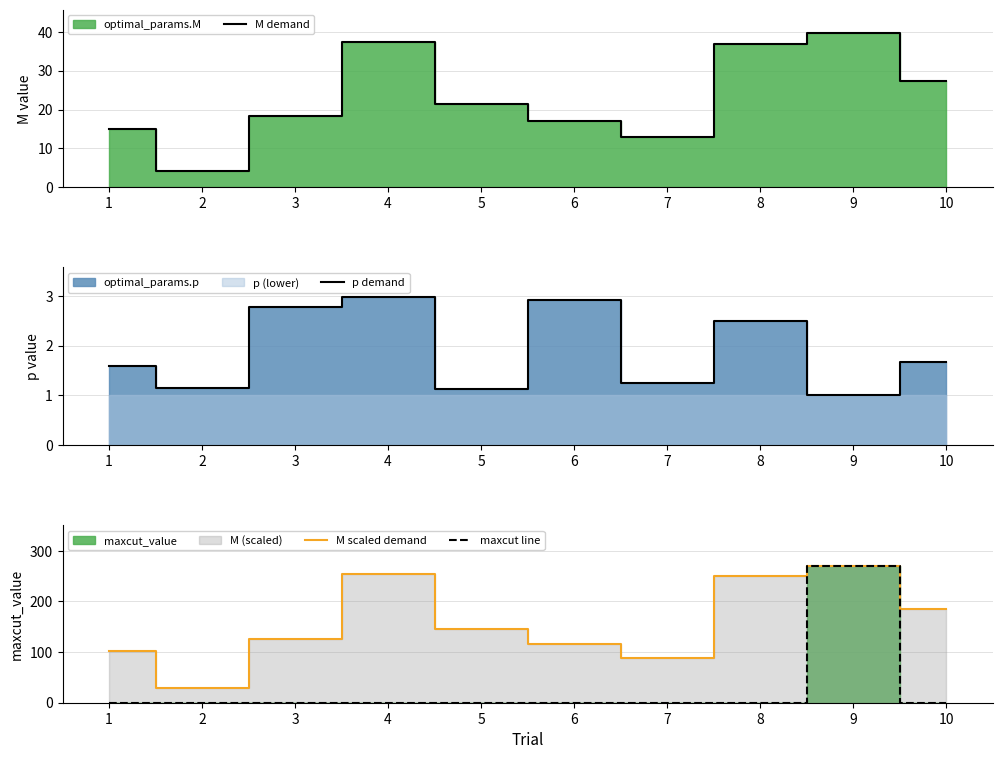

How many data points in M scaled demand are above 144?

5